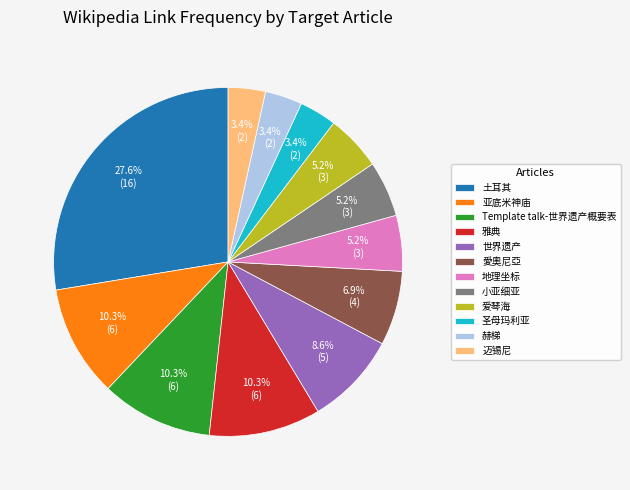

Which category has the biggest portion of the pie?

土耳其